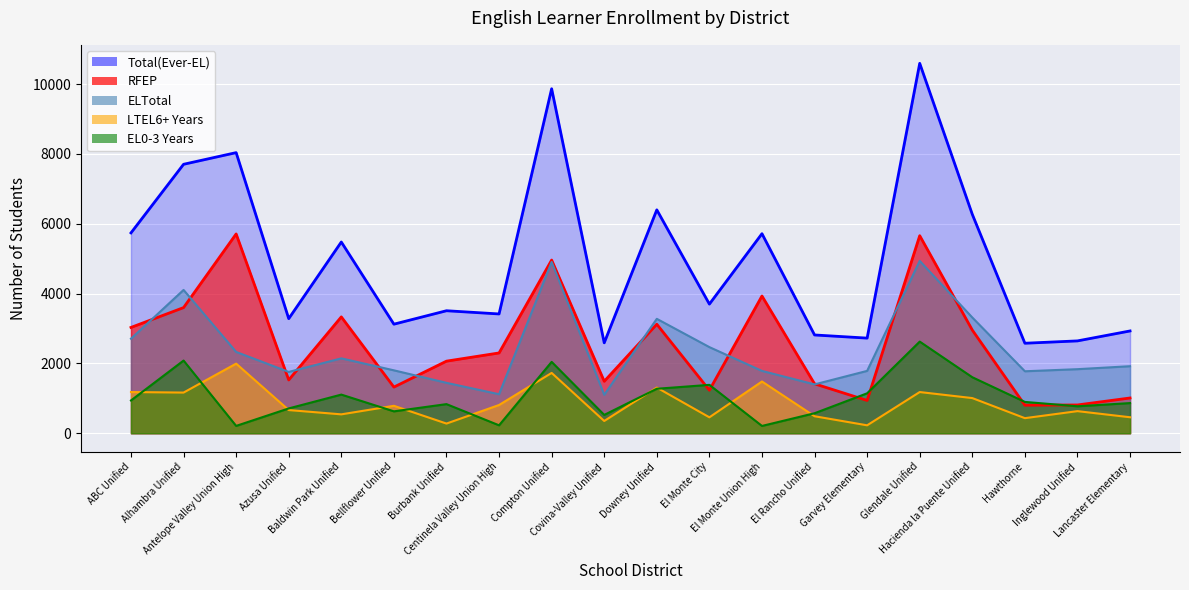

True or false: RFEP has a value of 1416 at El Rancho Unified.

True